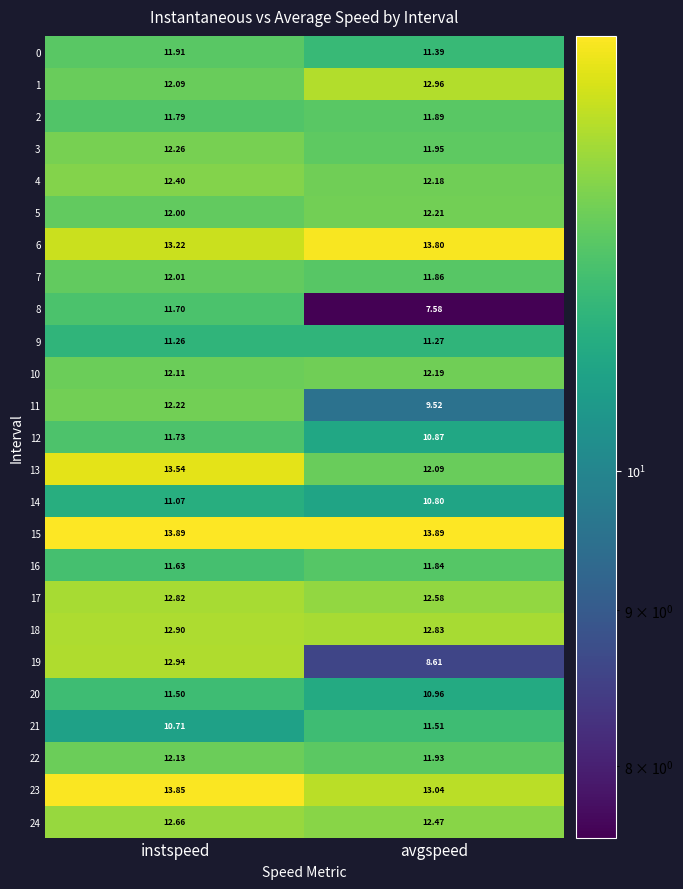

List the labels in order of 1 value, largest first.

avgspeed, instspeed